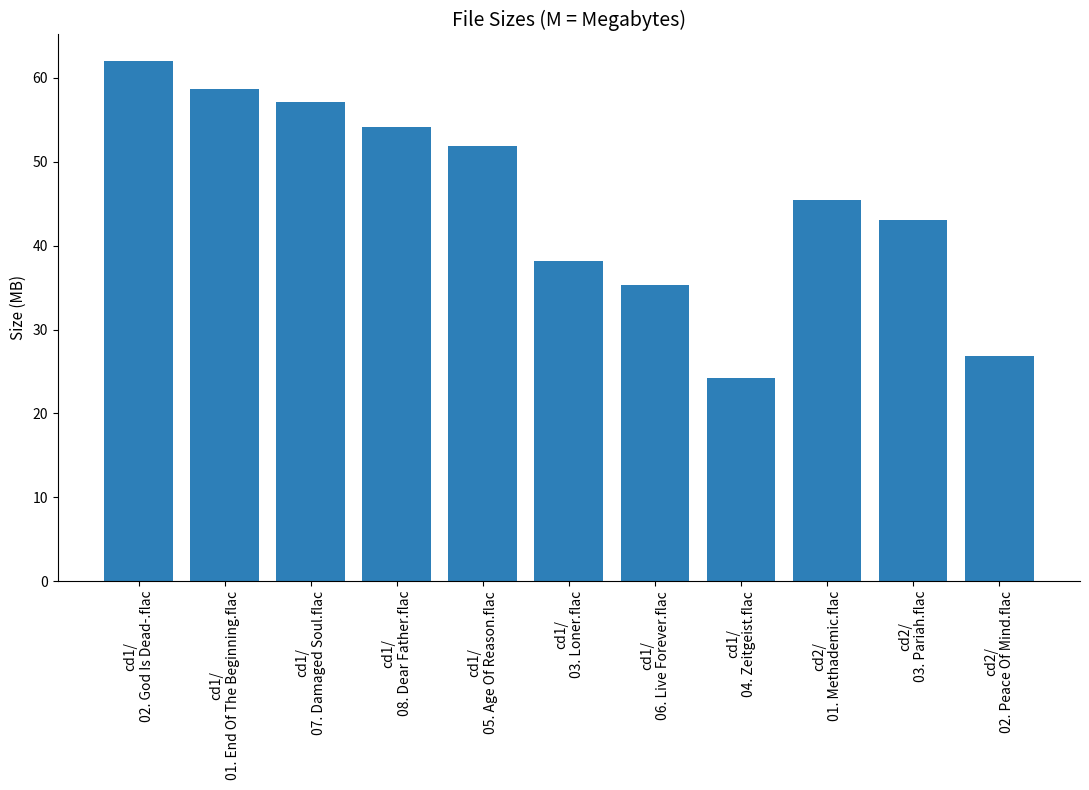

What is the value of the 5th bar from the left?

51.9